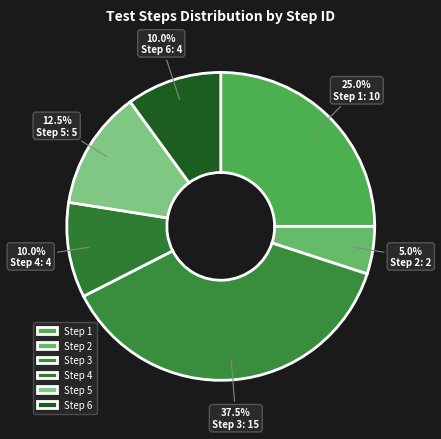

How many segments does this pie chart have?

6